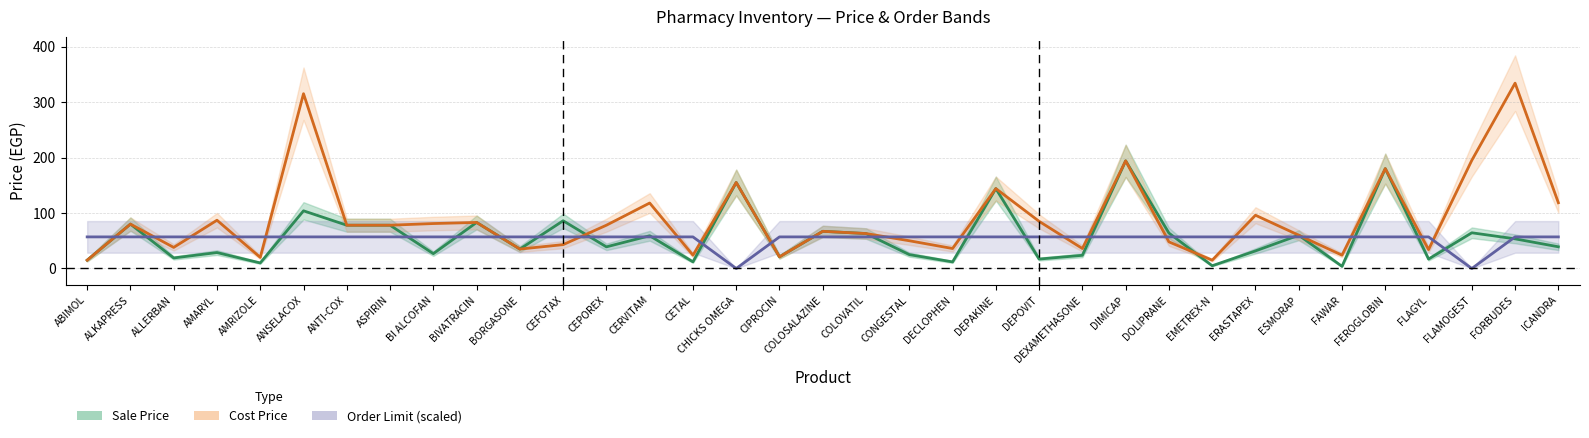

Which series changed the most between ANSELACOX and BI ALCOFAN?

Cost Price